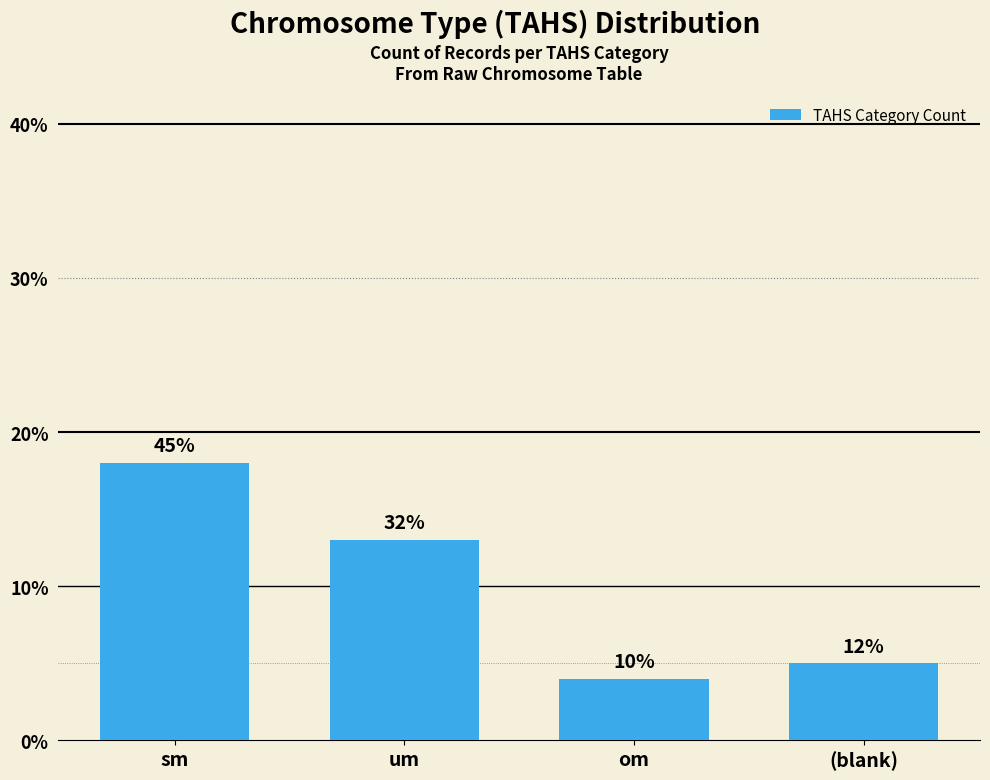

What position from the right is (blank)?

1